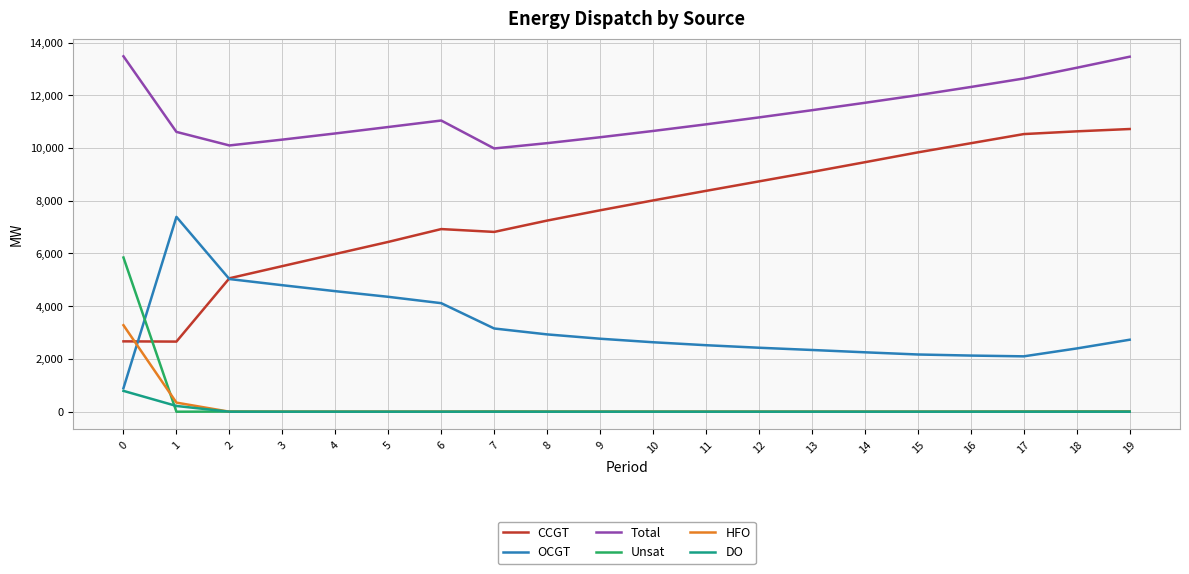

True or false: OCGT and CCGT cross at least once.

True